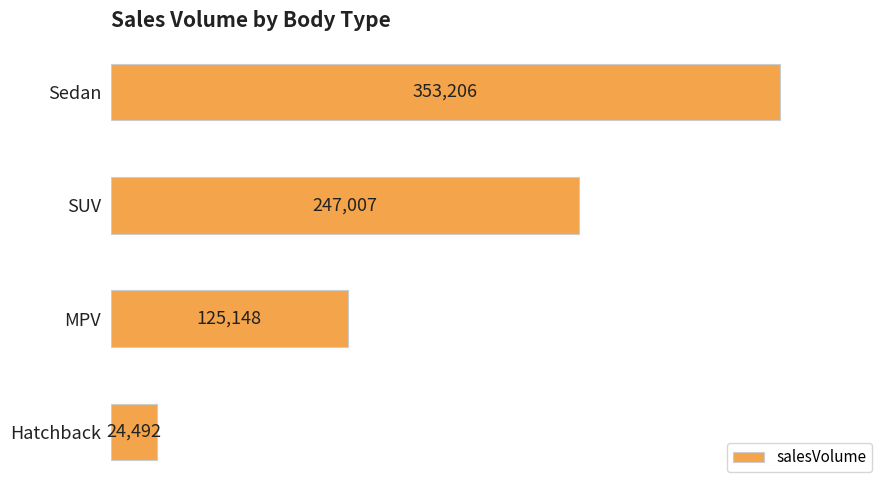

The value at MPV is 125148. True or false?

True